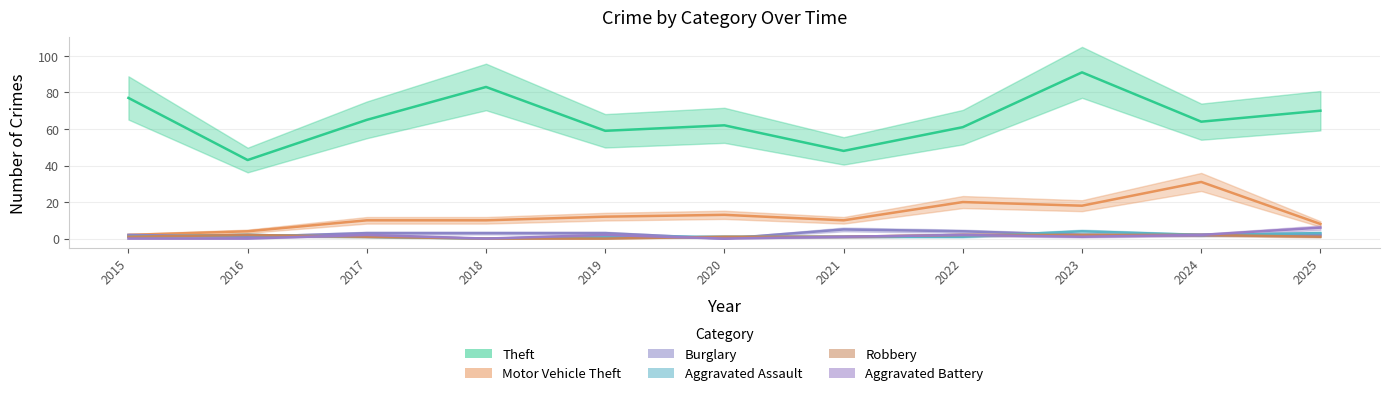

Which series has the widest spread of values?

Theft